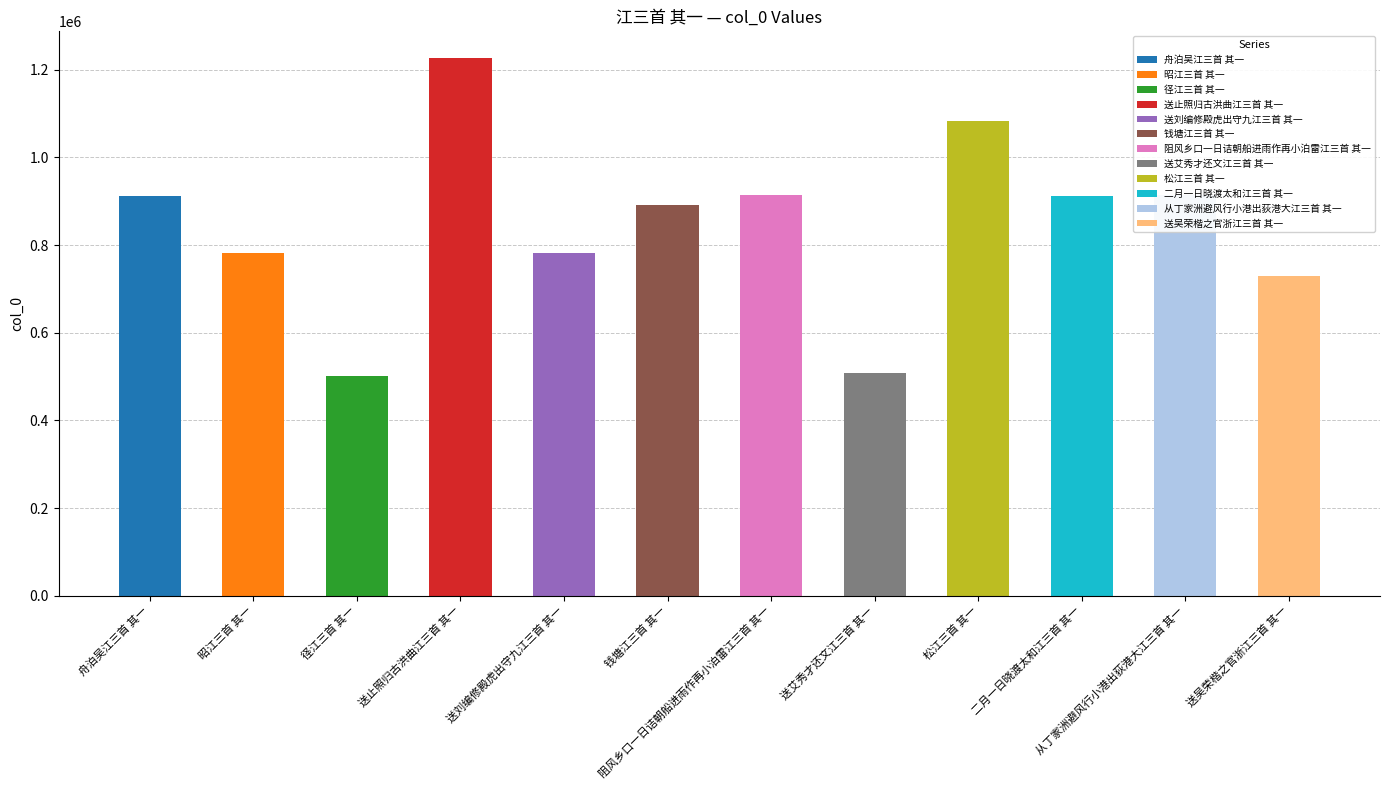

What position from the left is 二月一日晓渡太和江三首 其一?

10